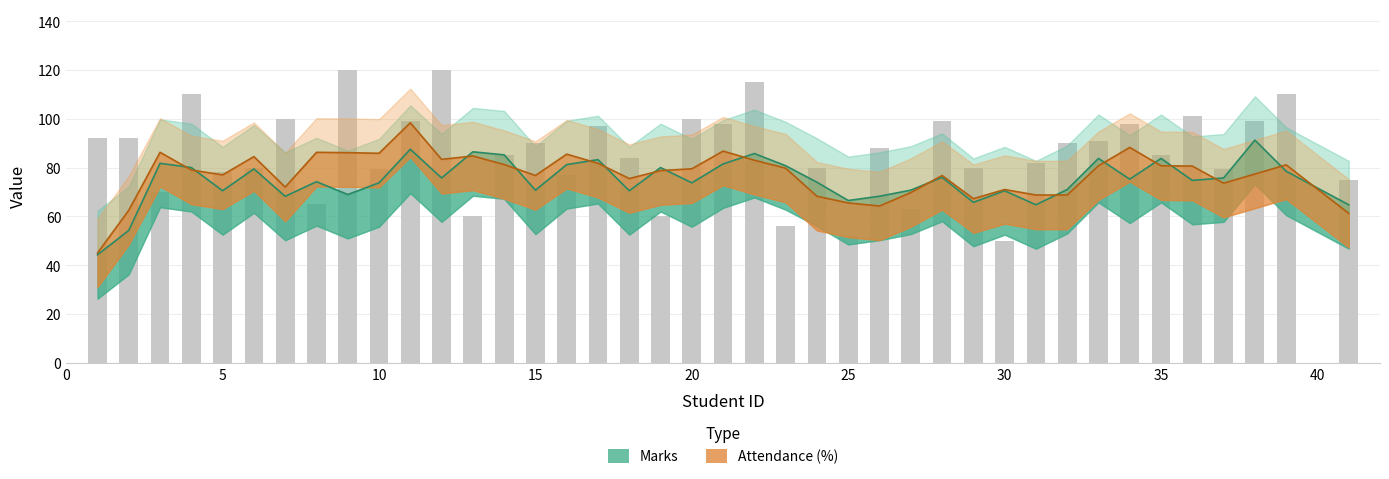

Count the number of data series in this chart.

2